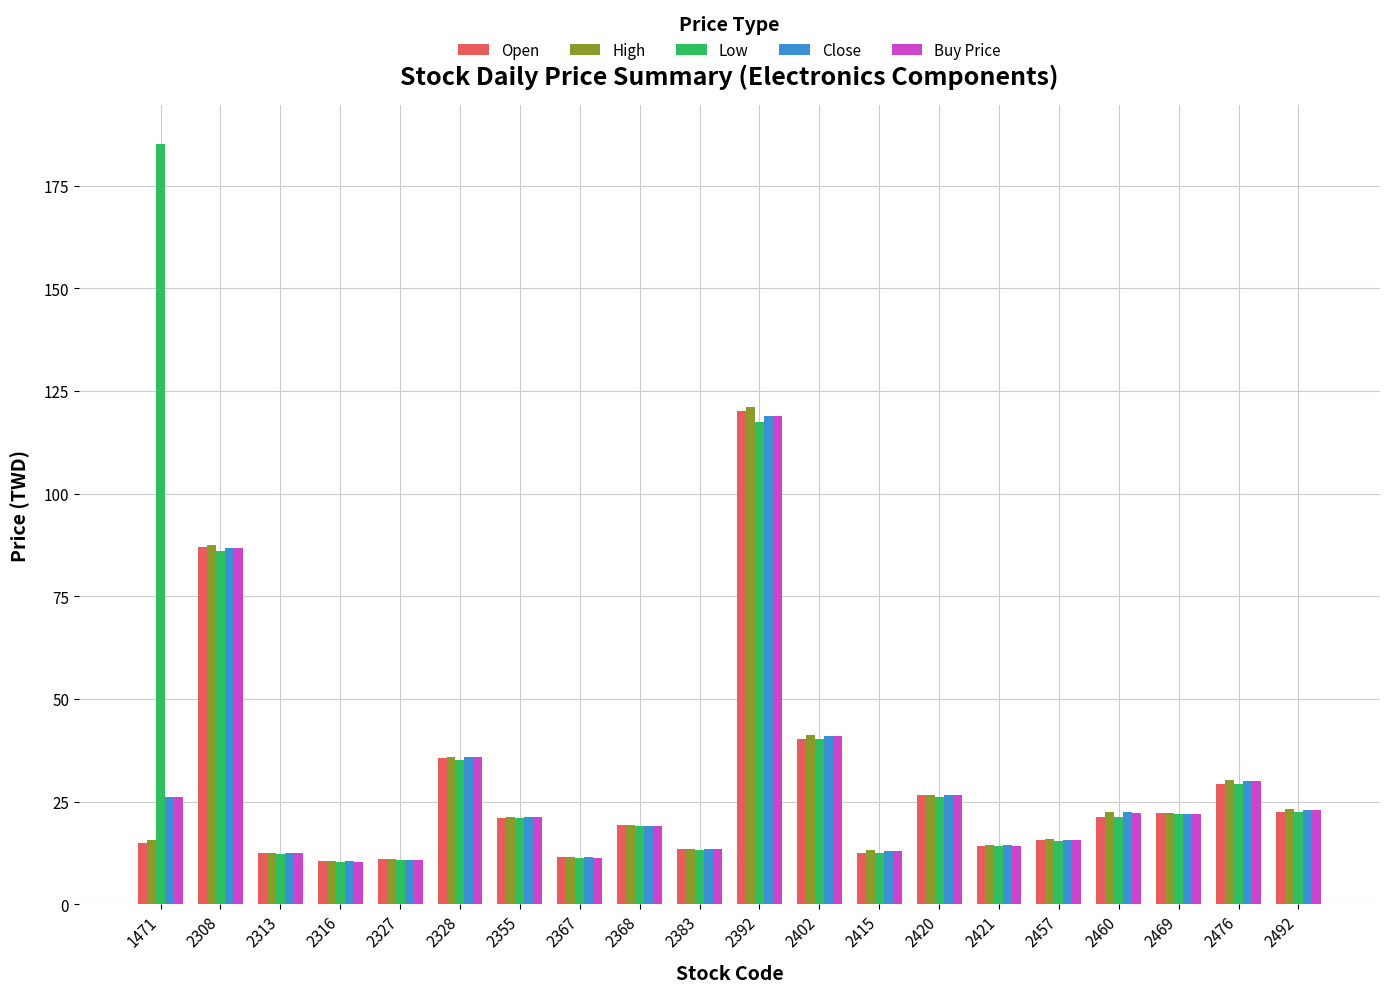

Which series changed the most between 2328 and 2421?

Buy Price